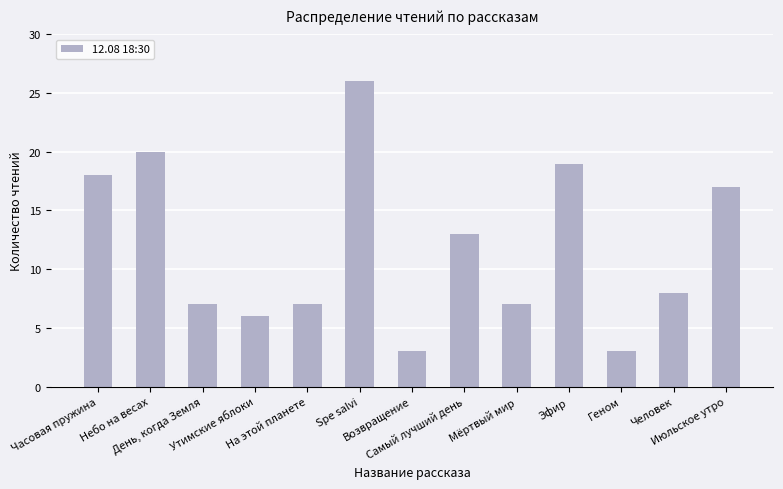

The value at Геном is 2. True or false?

False